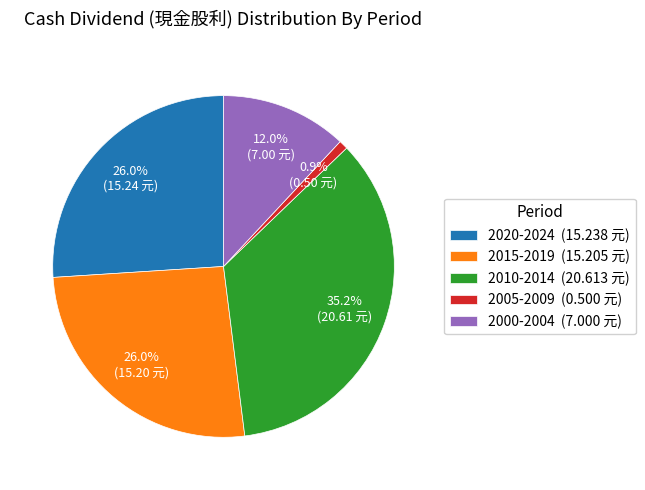

Between 2015-2019 (15.205 元) and 2005-2009 (0.500 元), which is larger?

2015-2019 (15.205 元)